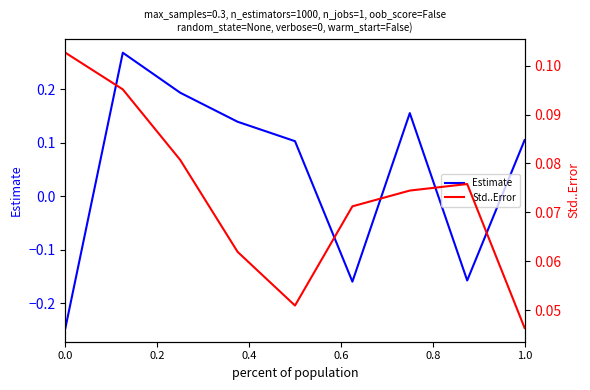

Reading left to right, list all the values displayed in this chart.

Estimate: -0.2	0.3	0.2	0.1	0.1	-0.2	0.2	-0.2	0.1
Std..Error: 0.1	0.1	0.1	0.1	0.1	0.1	0.1	0.1	0.0